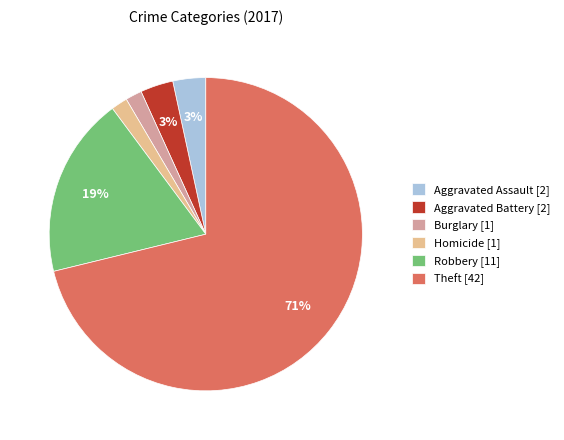

Does Theft [42] represent more than half of the total?

Yes